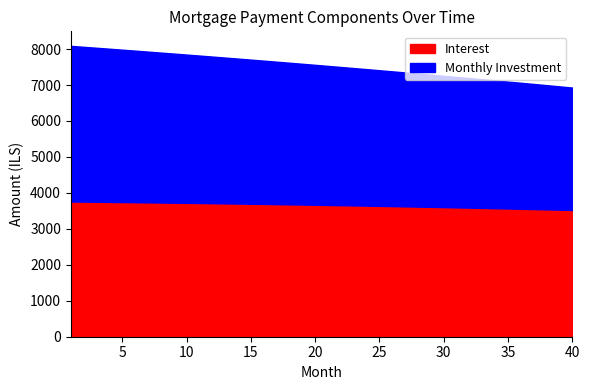

What is the value of the interest point at the 37th from the left?

3550.1